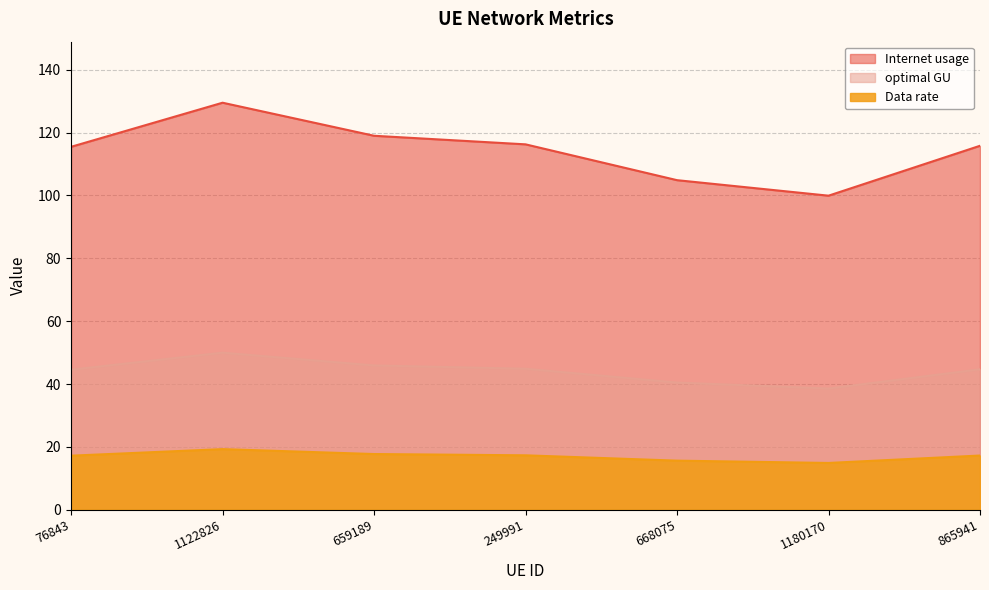

What is the difference between the highest and lowest values at 76843?

98.3